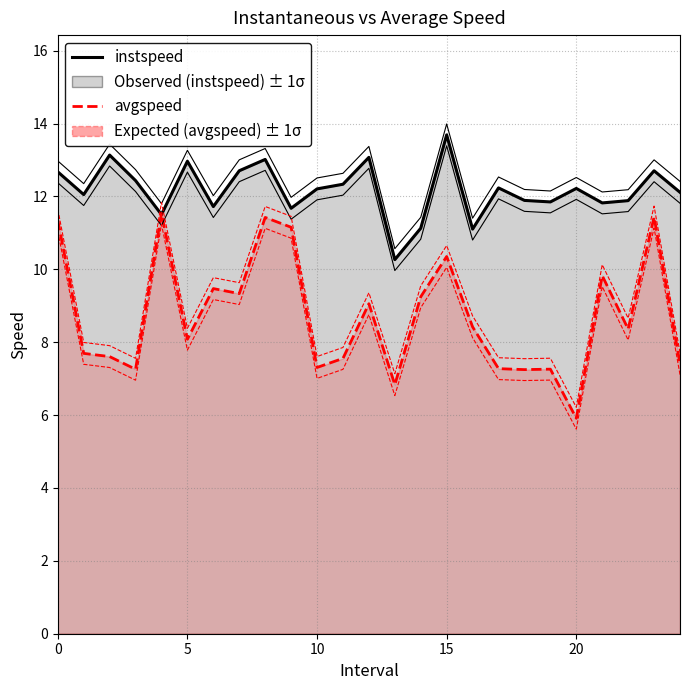

Which series ends up on top after the final intersection of avgspeed_line and instspeed_line?

instspeed_line